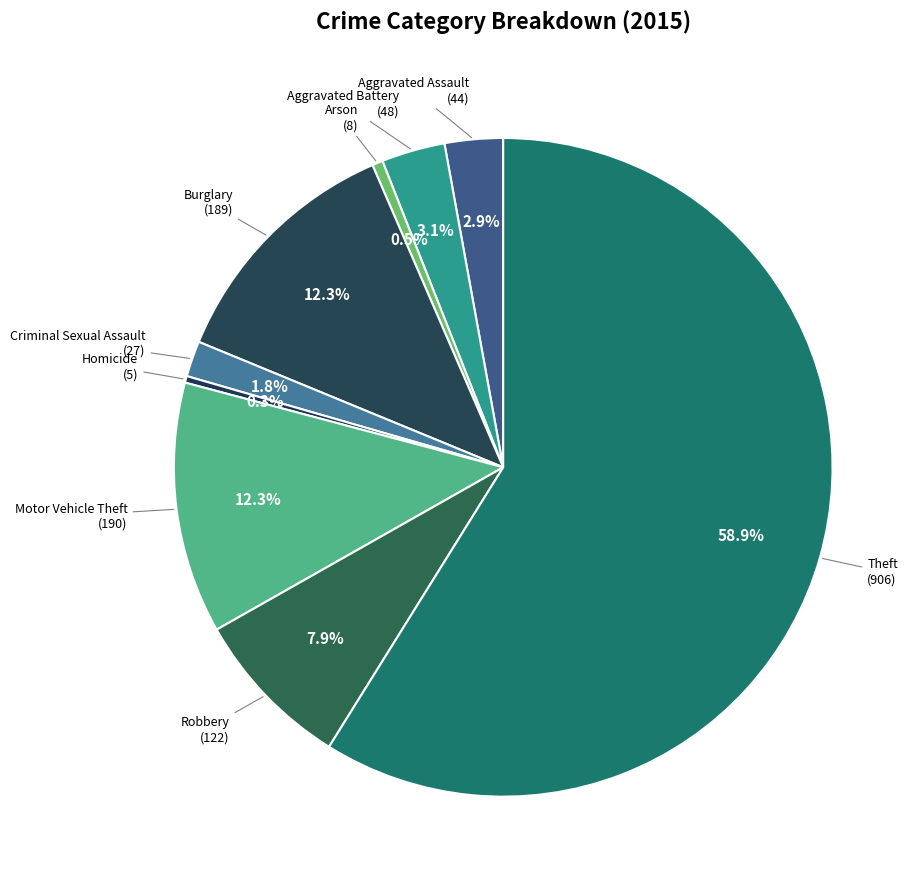

To the nearest percent, what is the average slice percentage?

11%